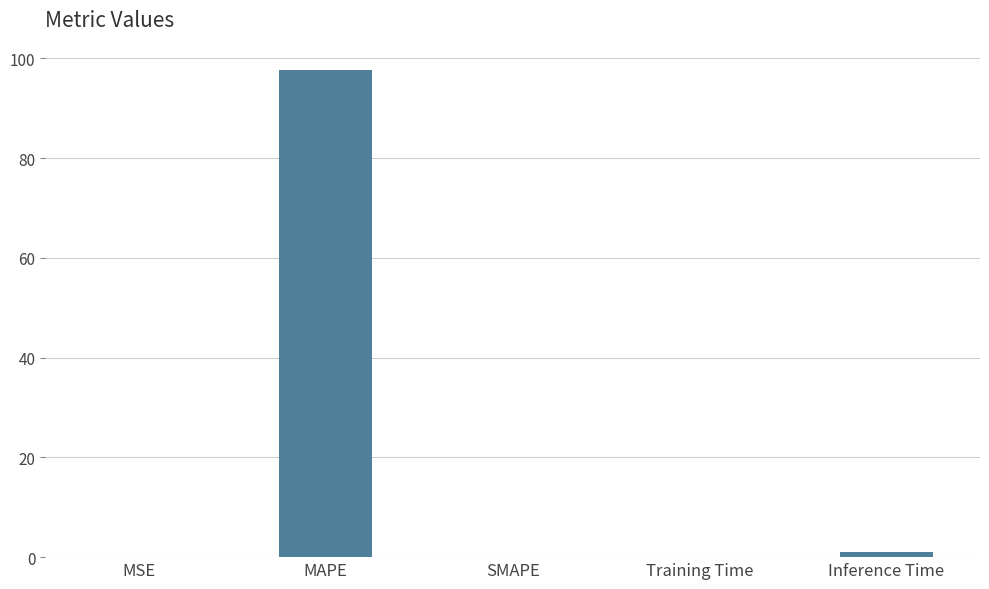

Is it true that the value at MAPE is 97.7?

True